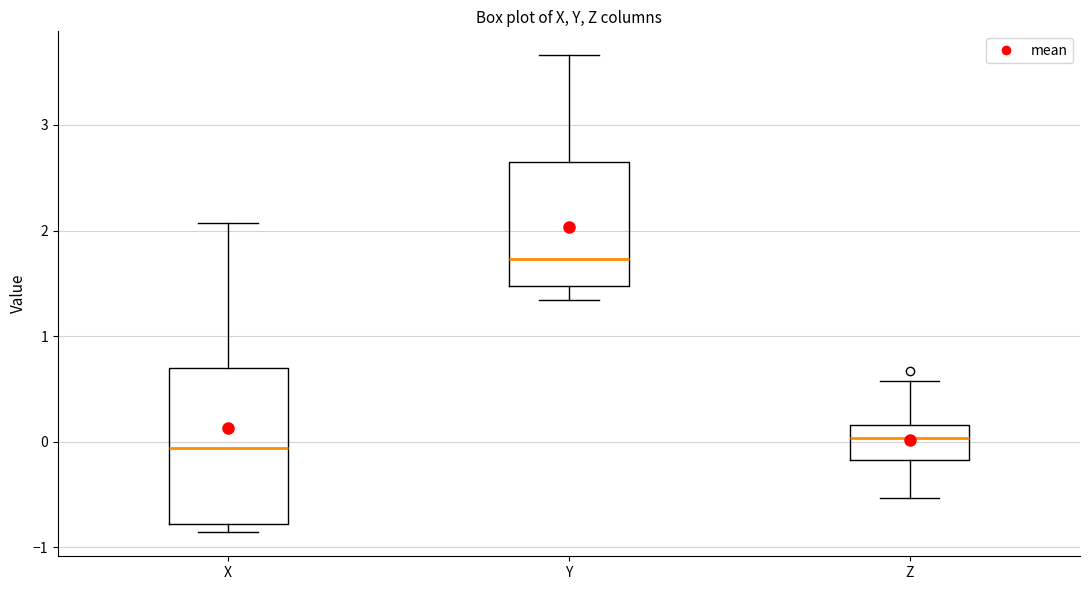

Where is the upper edge of the box for X on the y-axis? The values are not printed on the chart, so give them approximately, as read against the axis.

0.7